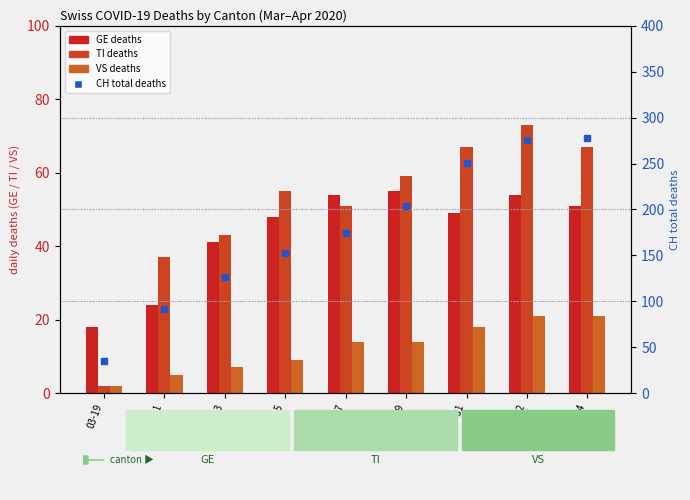

True or false: CH total has a value of 459 at 04-02.

False